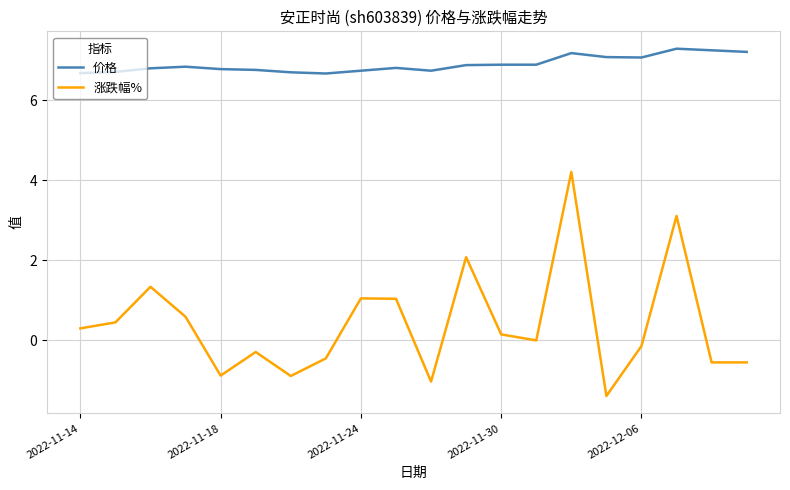

True or false: 价格 and 涨跌幅% cross at least once.

False